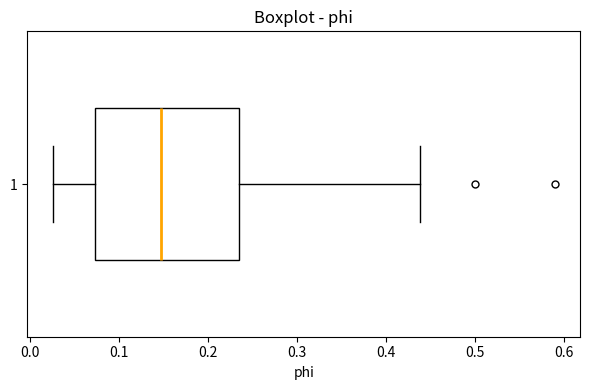

Where does the median line of the box at y = 1 sit on the x-axis? The values are not printed on the chart, so give them approximately, as read against the axis.

0.15